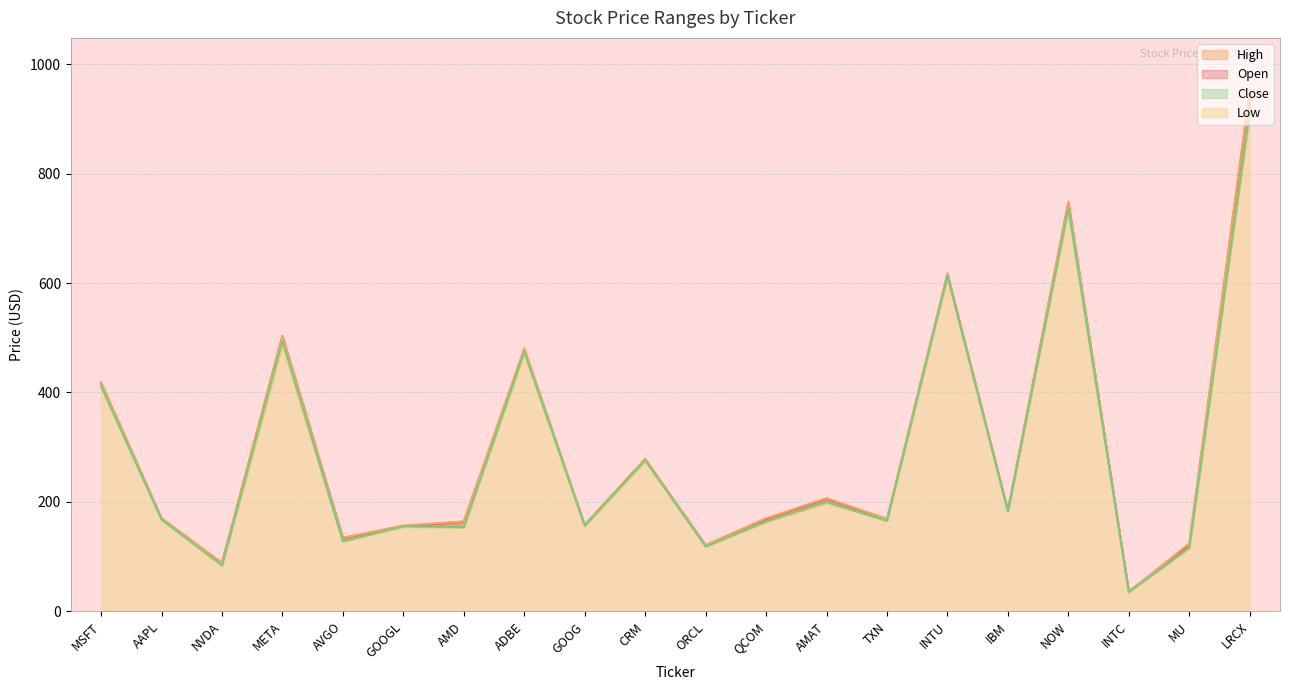

True or false: Open and Close intersect in this chart.

False